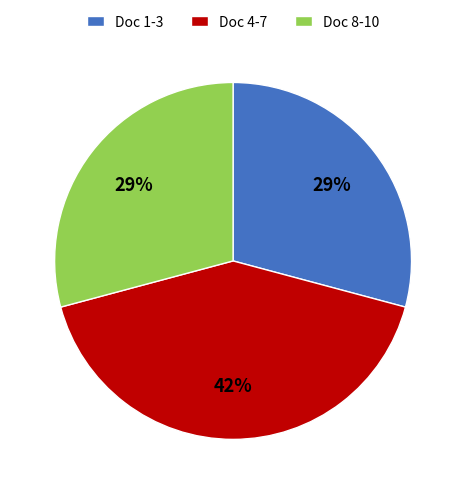

Between Doc 4-7 and Doc 8-10, which is larger?

Doc 4-7